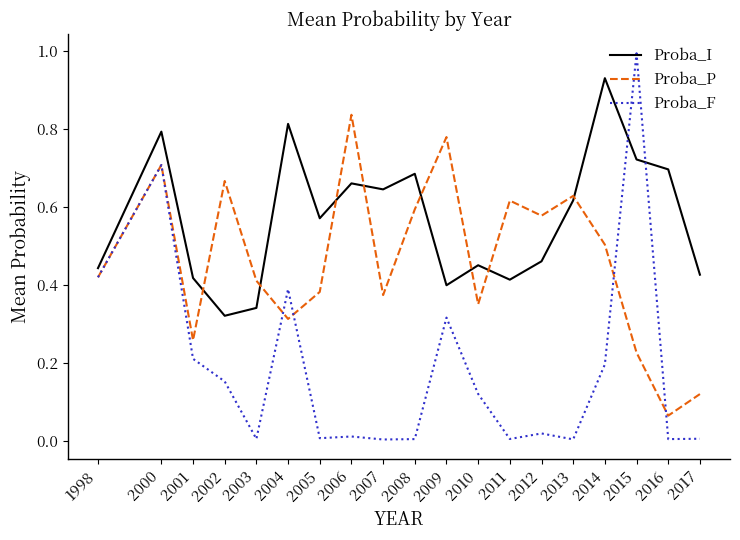

Which series has the largest total across all categories?

Proba_I